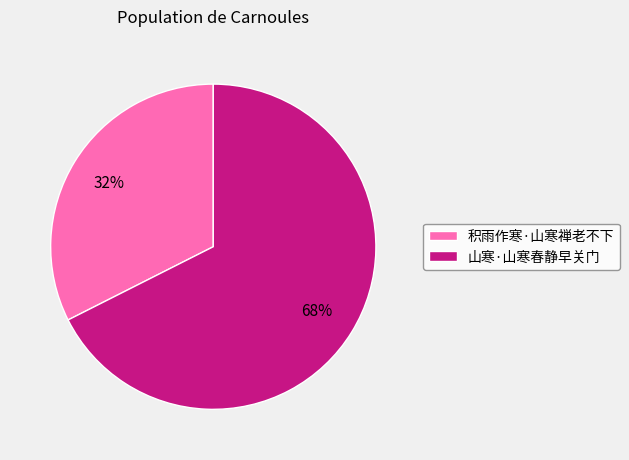

Is 积雨作寒·山寒禅老不下 the majority of the pie?

No